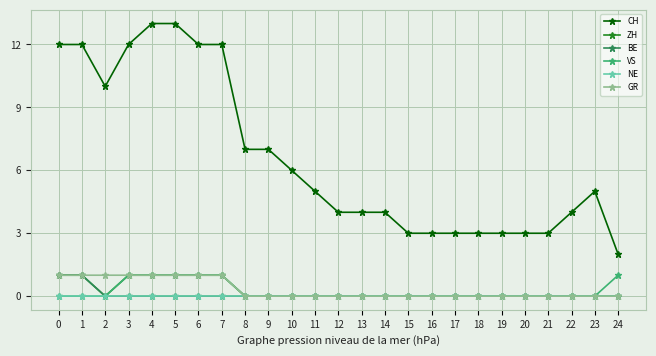

Is it true that CH equals 3 at 16?

True